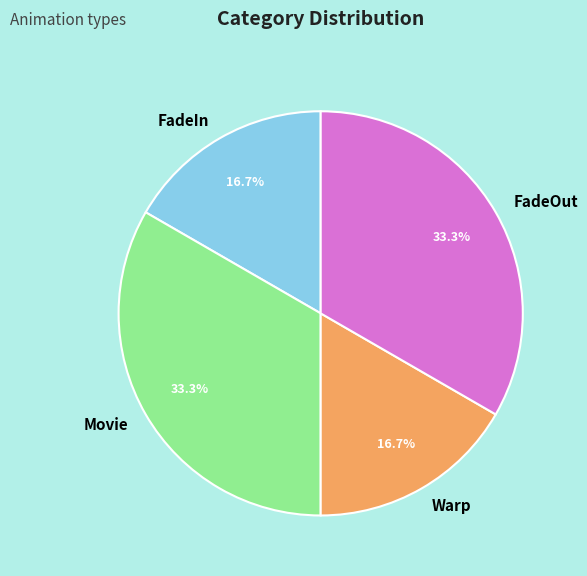

How many segments does this pie chart have?

4